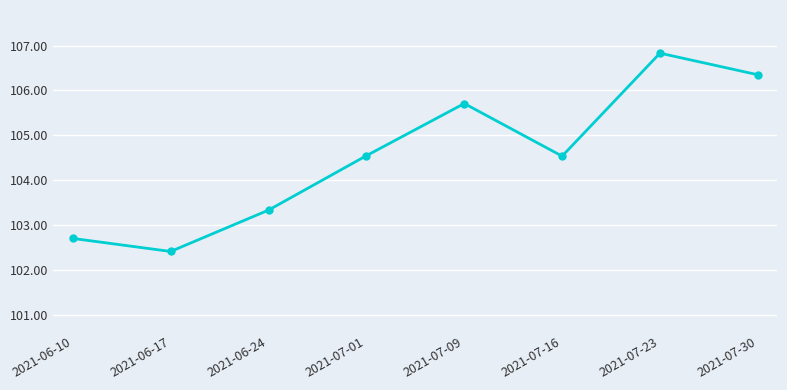

What is the label of the 6th point from the right?

2021-06-24